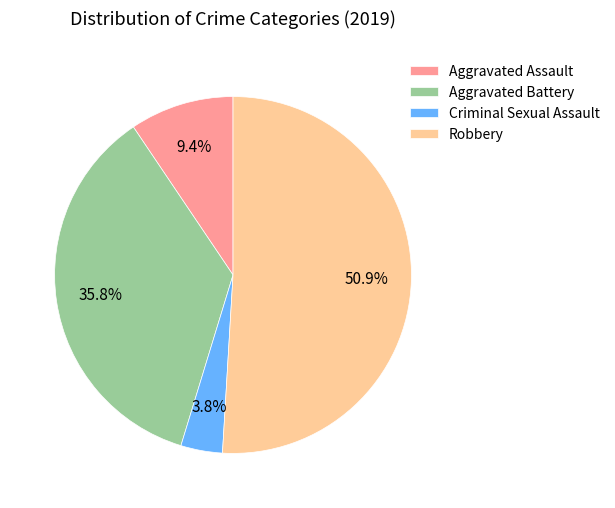

To the nearest percent, what is the difference between the largest and smallest slice percentages?

47%